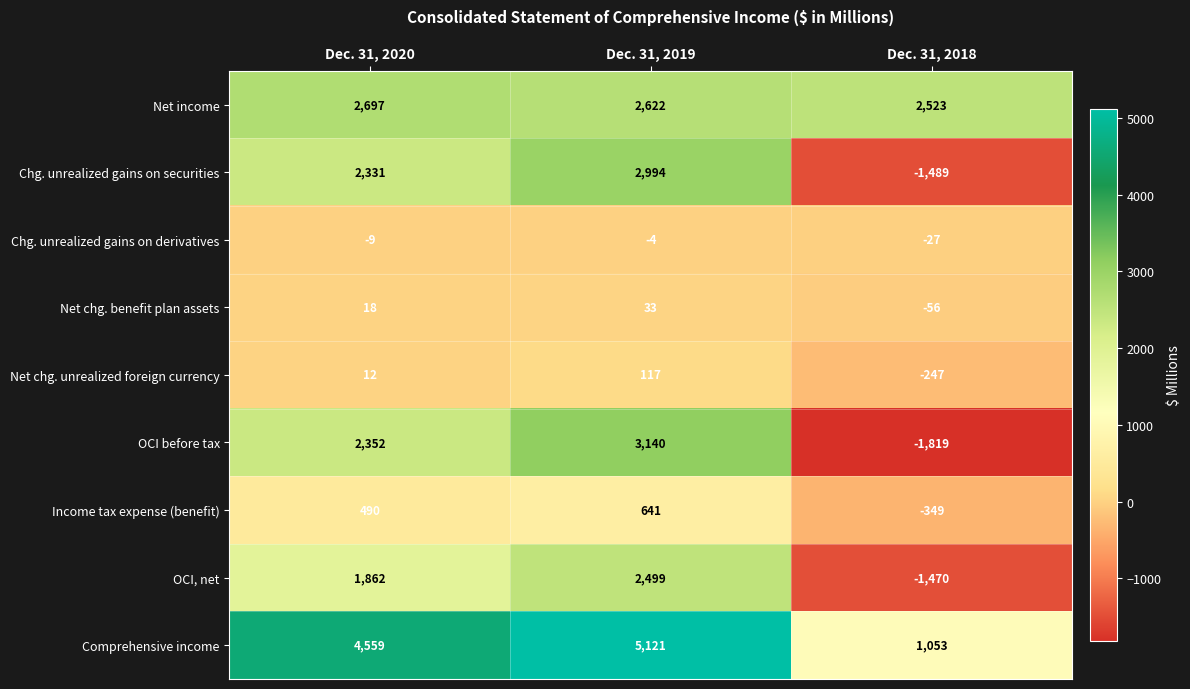

How many Chg. unrealized gains on securities values are between -1489 and 2994?

3